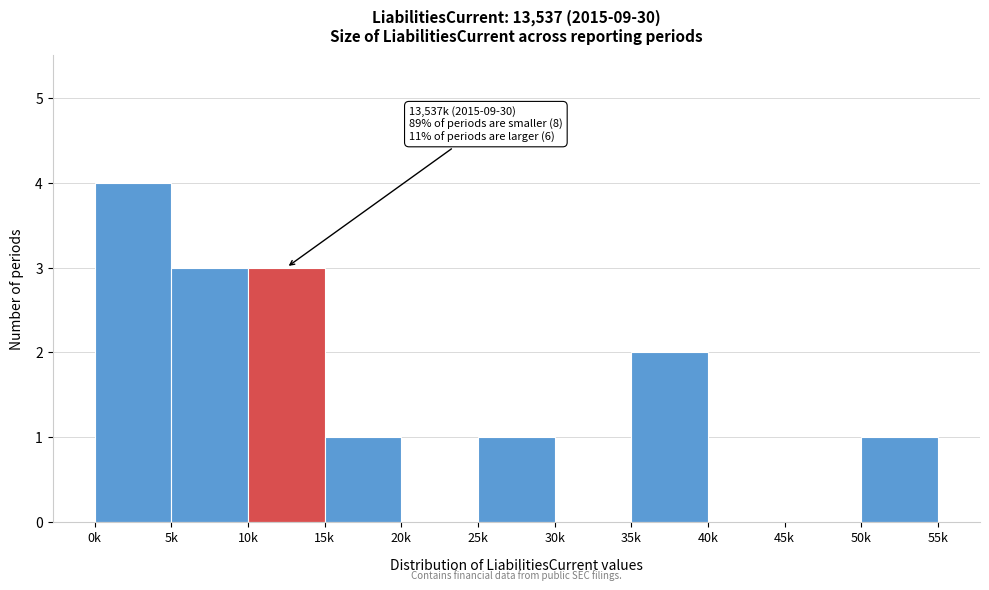

Reading right to left, what are all the values shown in this chart?

50k=1	45k=0	40k=0	35k=2	30k=0	25k=1	20k=0	15k=1	10k=3	5k=3	0k=4